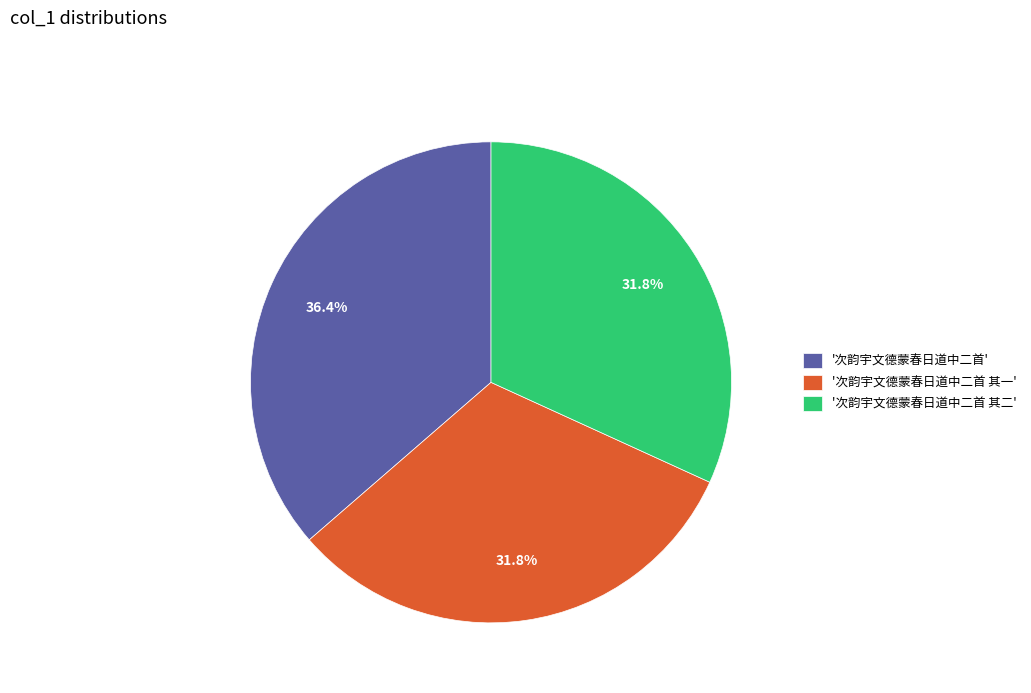

Which has a higher value, '次韵宇文德蒙春日道中二首 其二' or '次韵宇文德蒙春日道中二首'?

'次韵宇文德蒙春日道中二首'